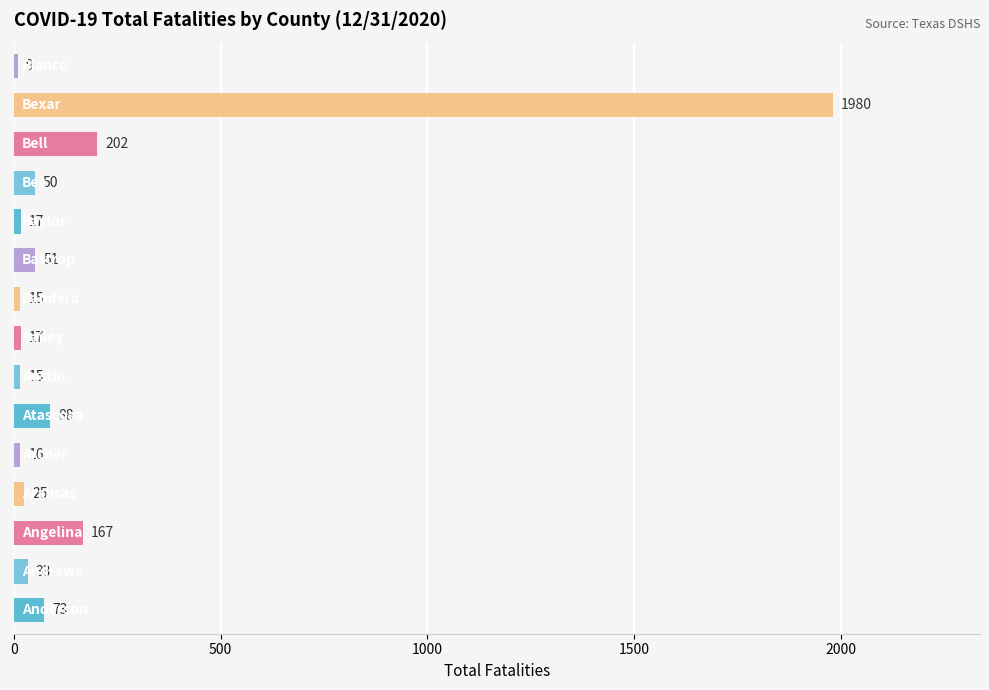

What is the maximum value shown in the chart?

1980